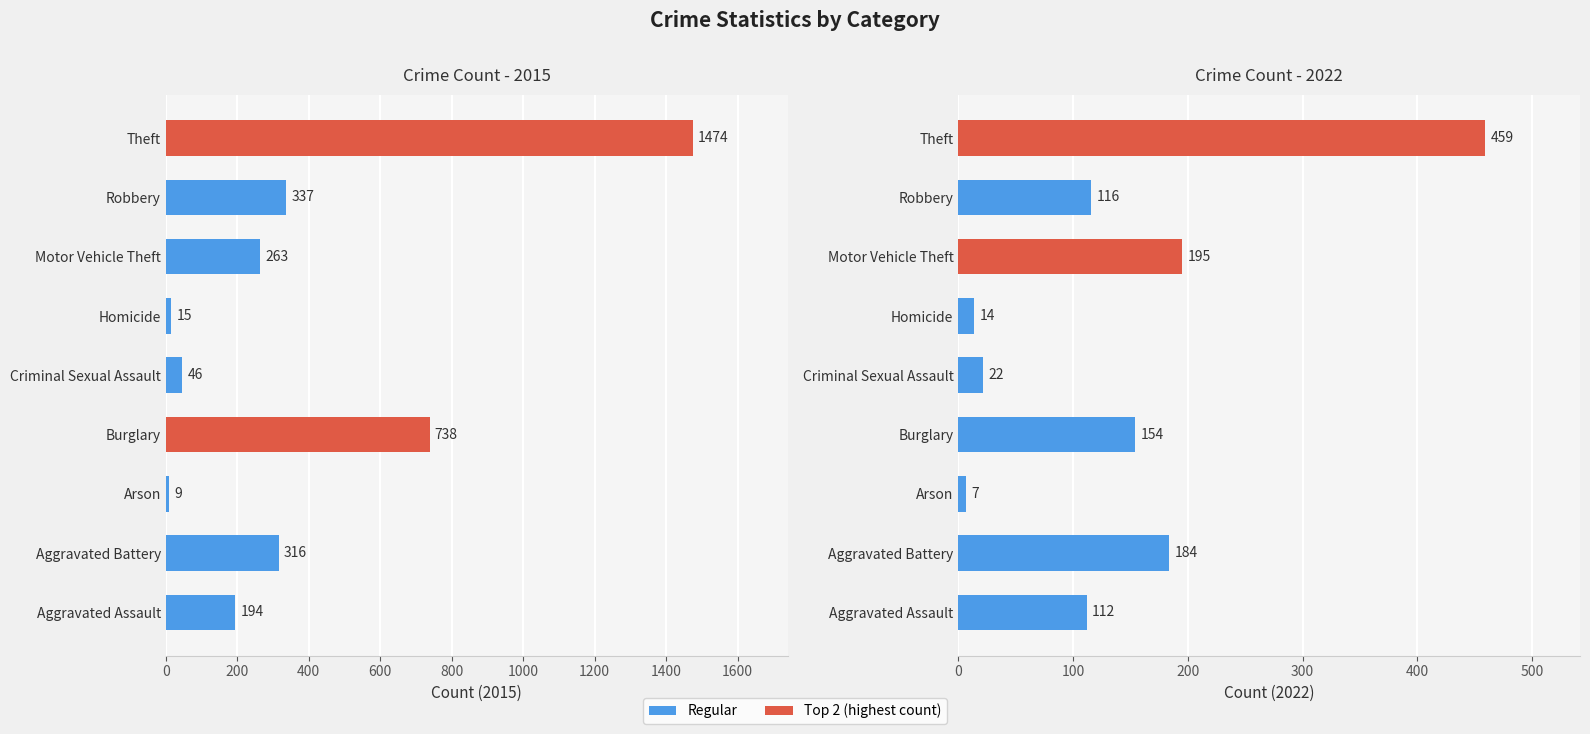

The value of 2015 at Robbery is 127. True or false?

False